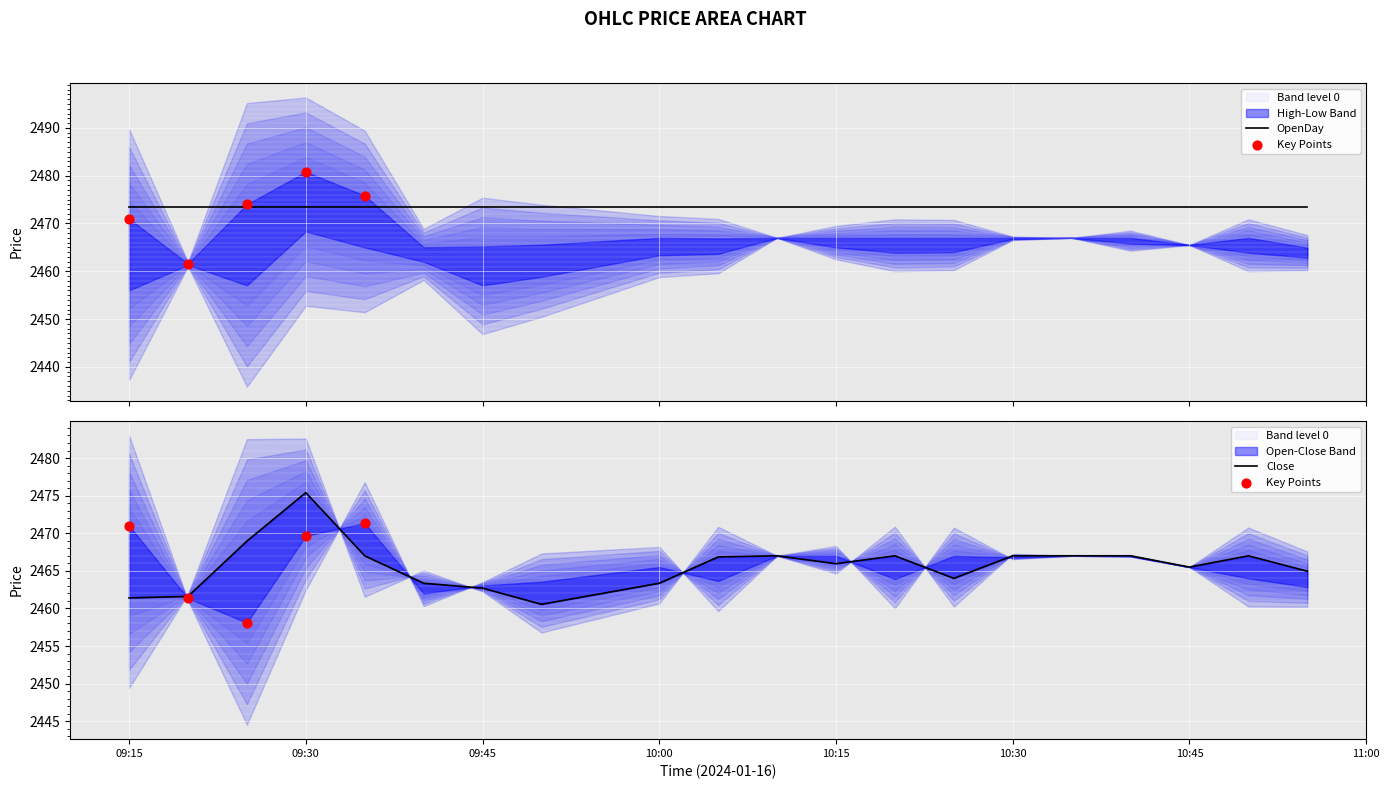

At which category is the sum across all series the highest?

2024-01-16 09:30